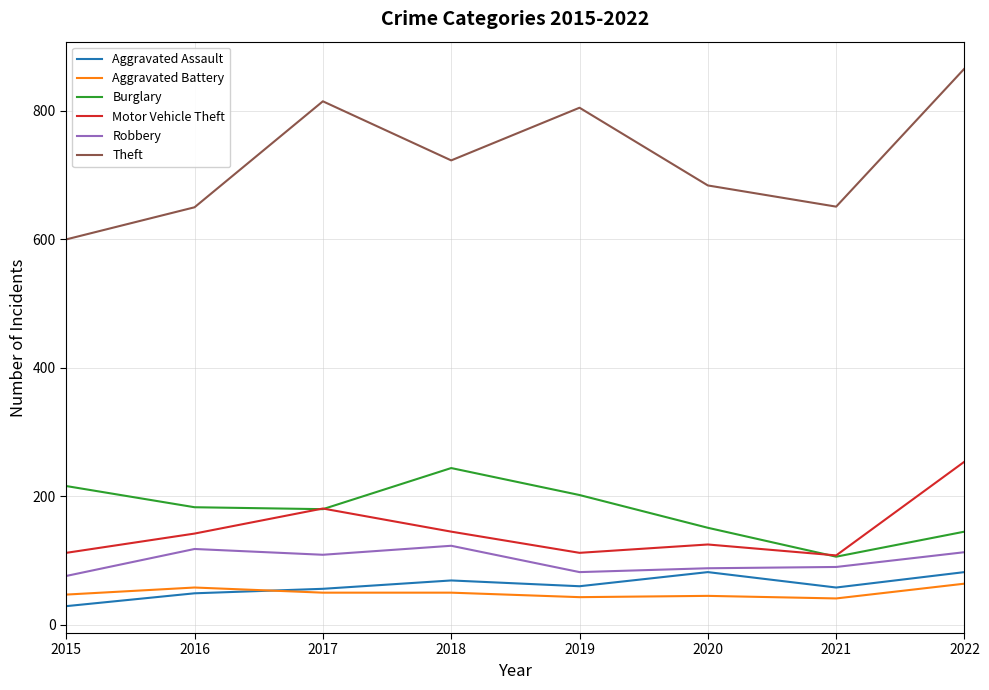

What is the greatest value displayed?

866